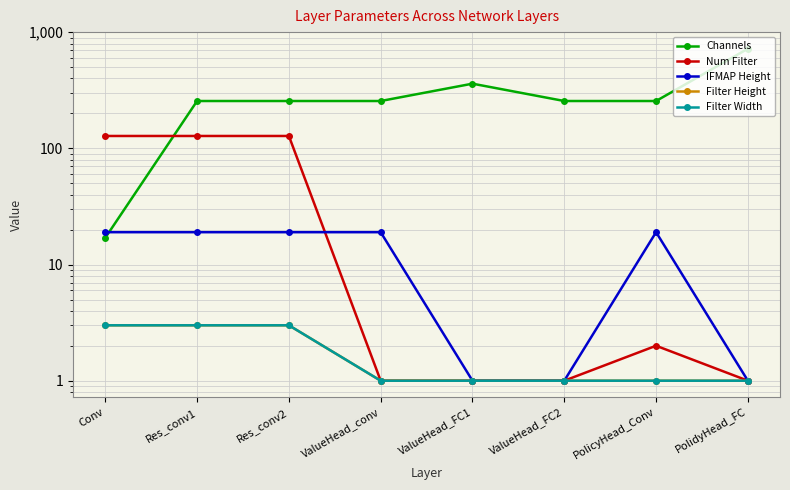

How many distinct data groups are displayed?

5